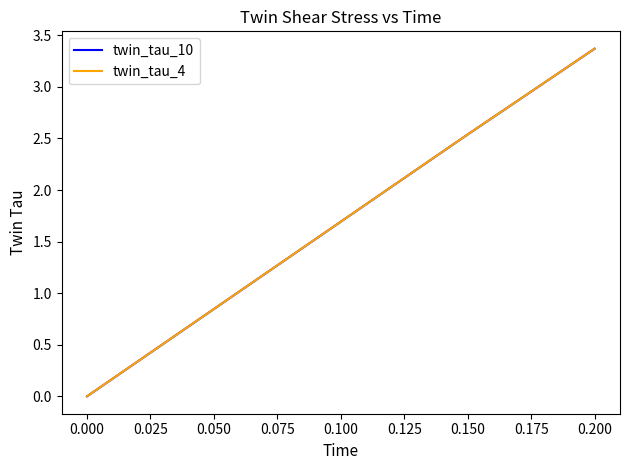

Between 0.025 and 0.100, which series saw the biggest shift?

twin_tau_10